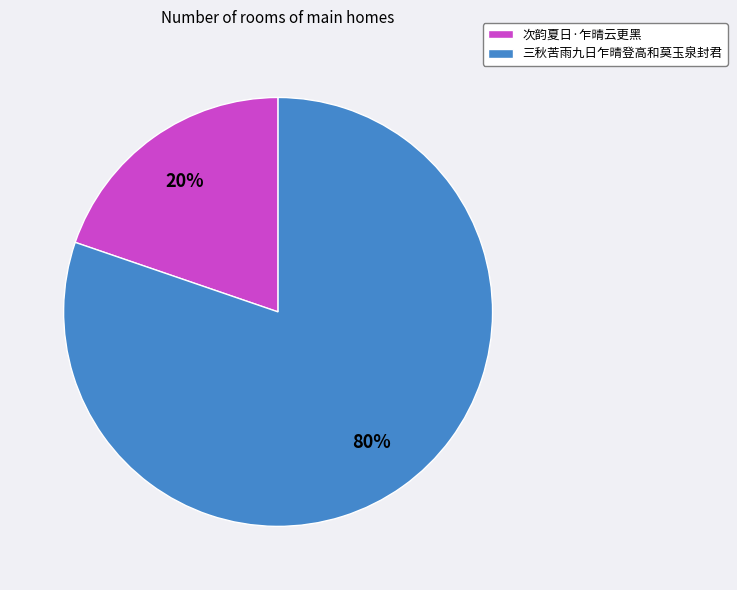

Count the number of slices in the pie.

2